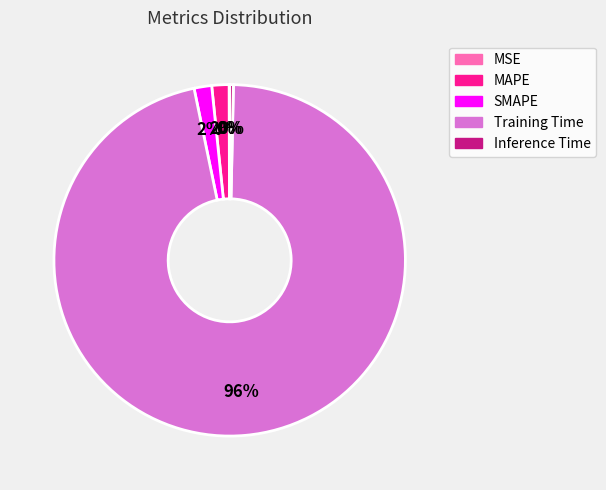

What is the largest slice in the pie chart?

Training Time